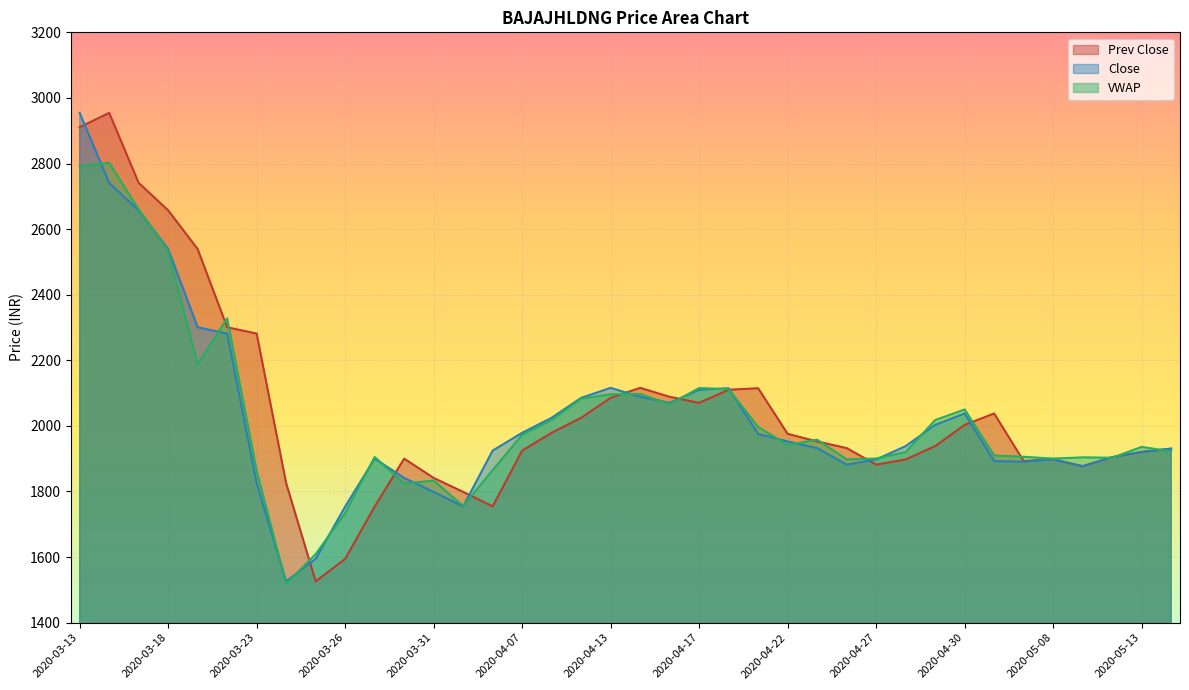

True or false: Close and VWAP cross at least once.

True